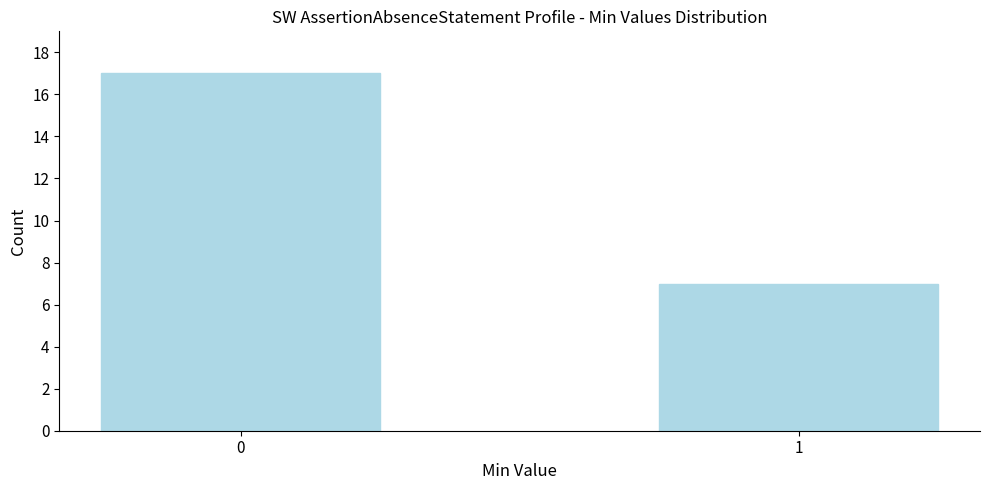

Reading right to left, transcribe all the data shown in this chart.

1=7	0=17